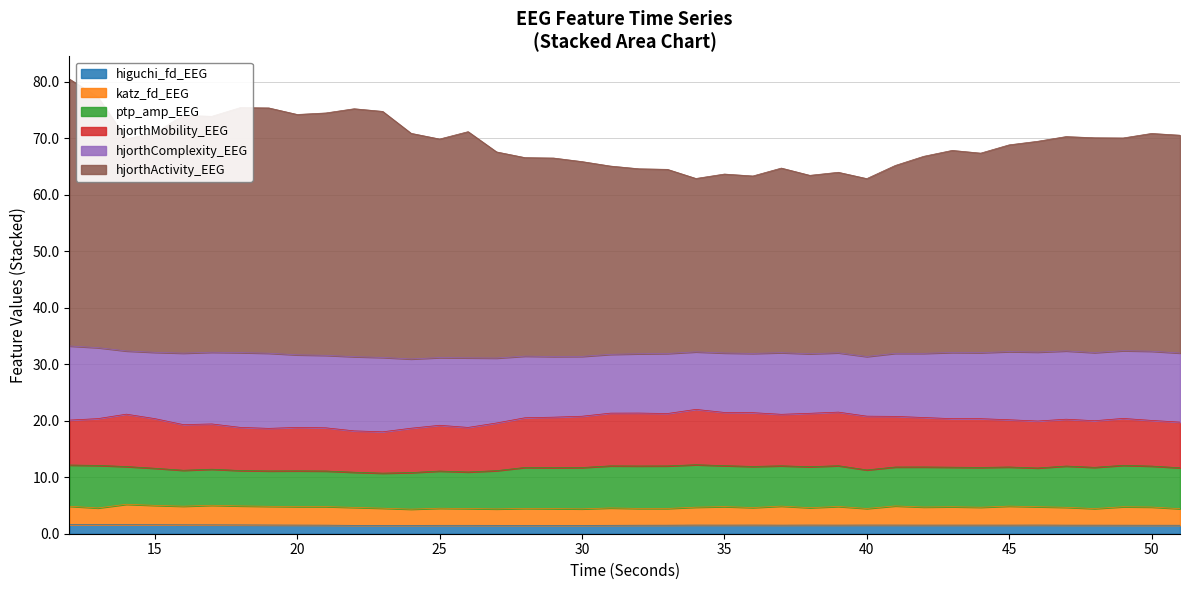

What is the sum of all higuchi_fd_EEG values?

60.9